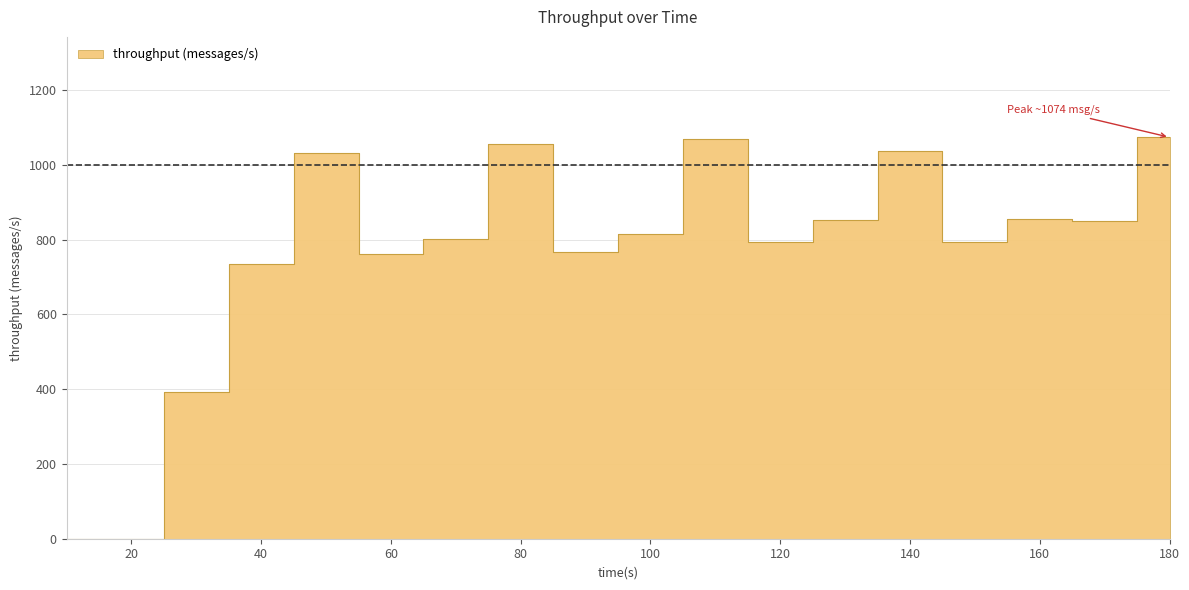

What is the change in value from 30 to 80?

+663